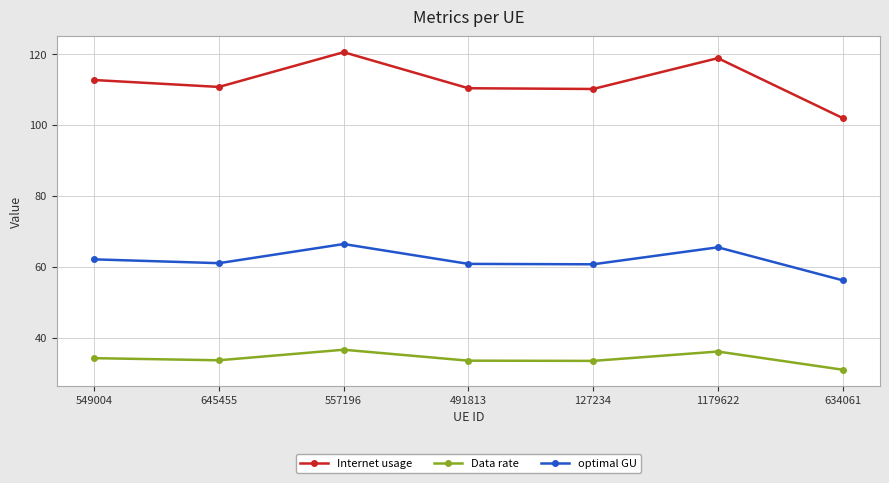

What is the sum of the optimal GU values at 557196 and 634061?

122.6